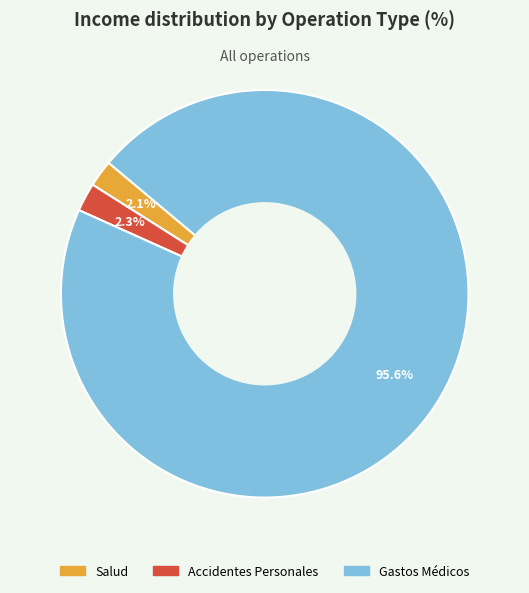

Is the sum of Gastos Médicos and Salud greater than half?

Yes